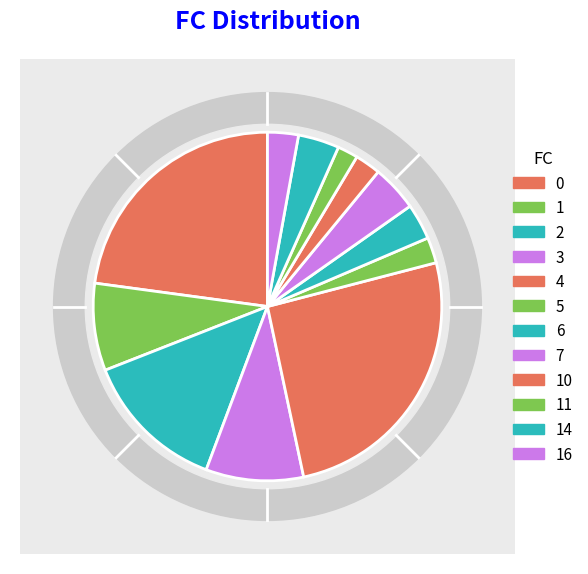

To the nearest percent, what is the average slice percentage?

8%